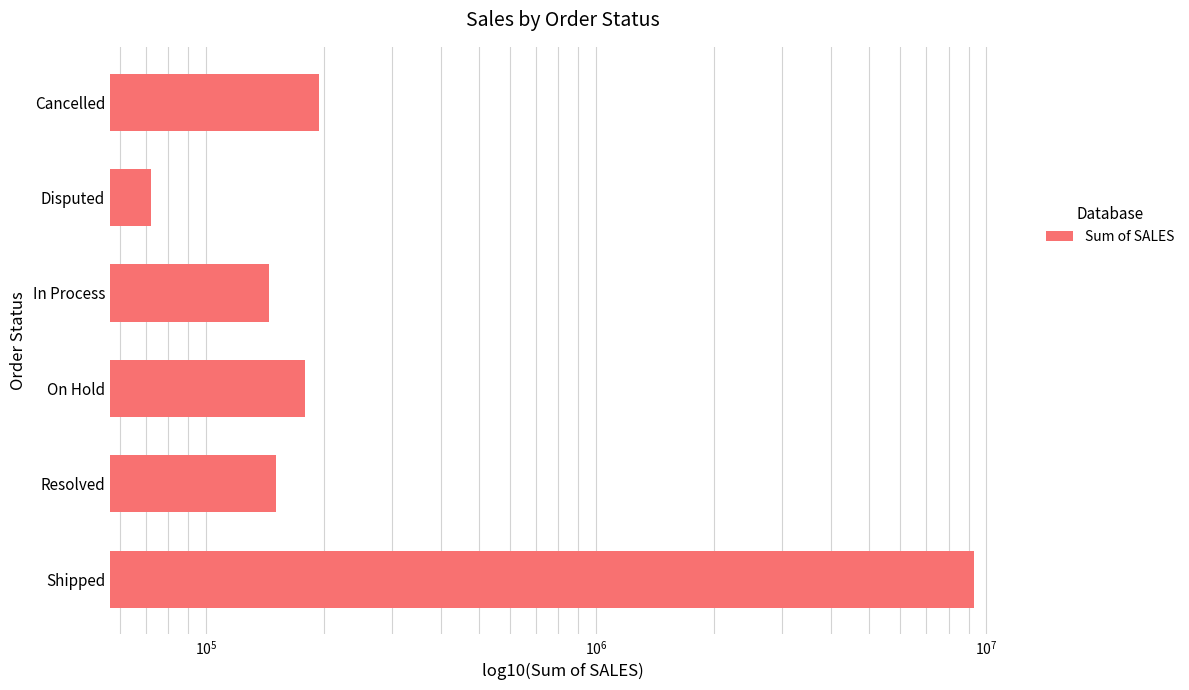

What is the greatest value displayed?

9291501.1